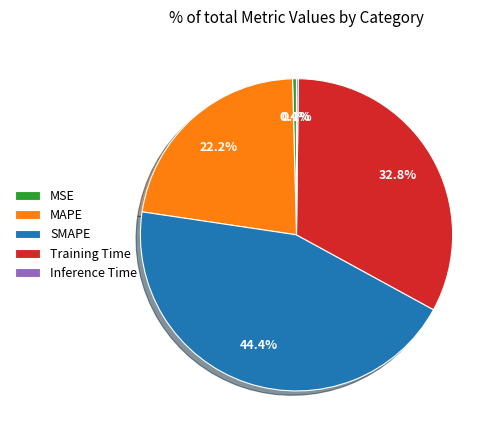

To the nearest percent, what is the combined percentage of MAPE and SMAPE?

67%